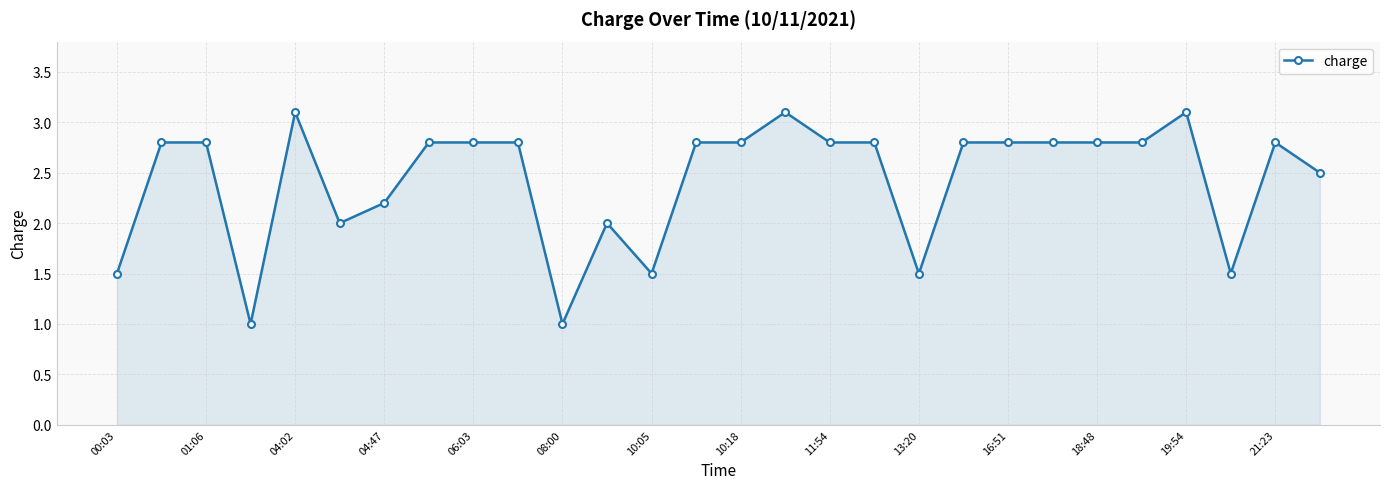

True or false: the data has more than 0 interior local peaks.

True